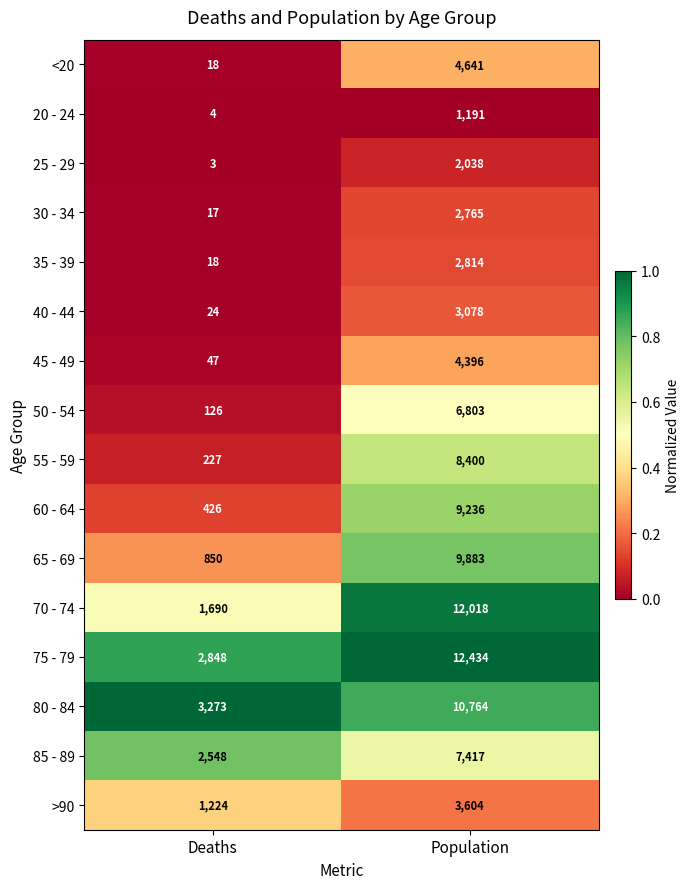

Which series has the largest range (max minus min)?

70 - 74